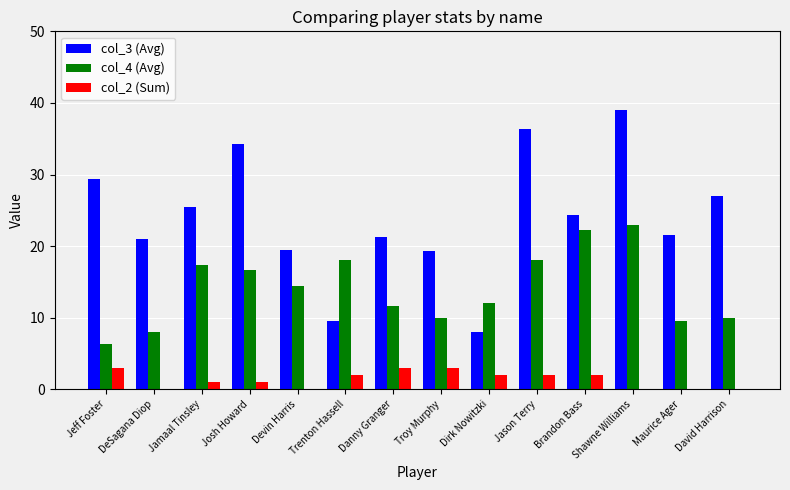

How many data points does each series have?

14